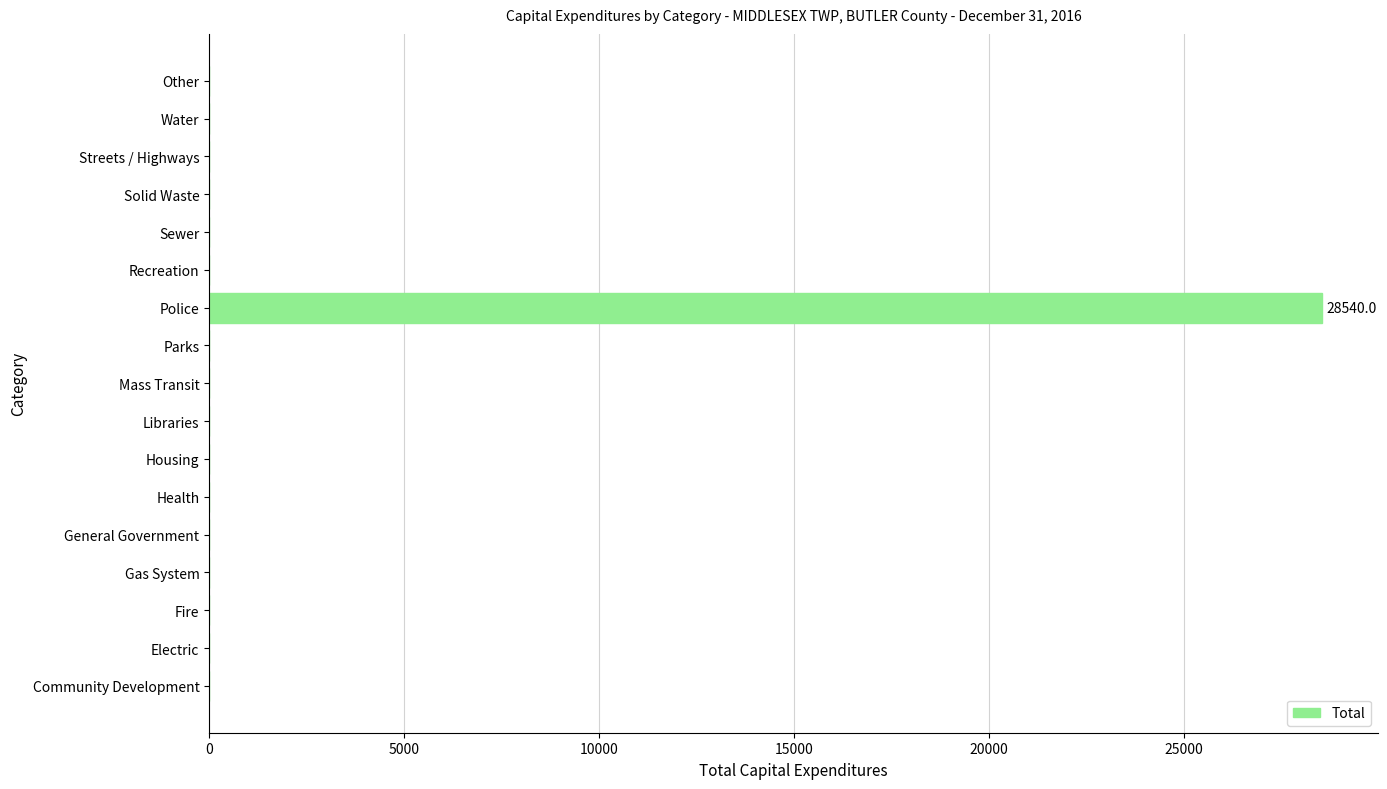

Are the bars horizontal?

Yes